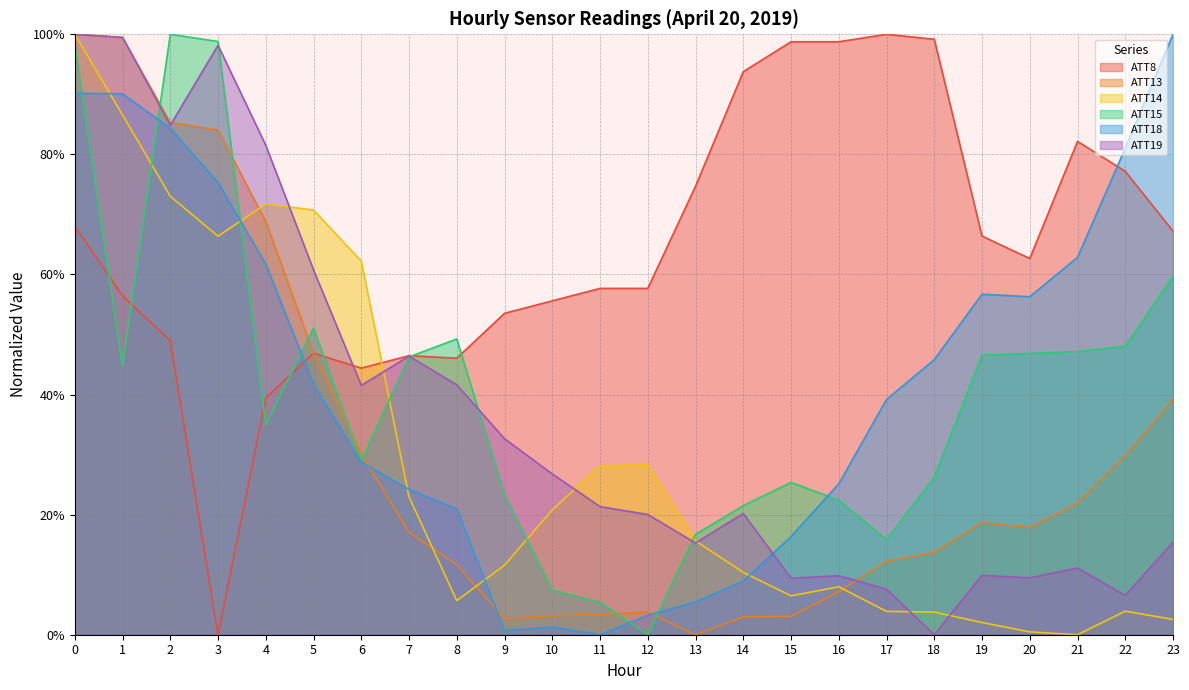

In ATT14, how many points are higher than both neighbors (excluding endpoints)?

4